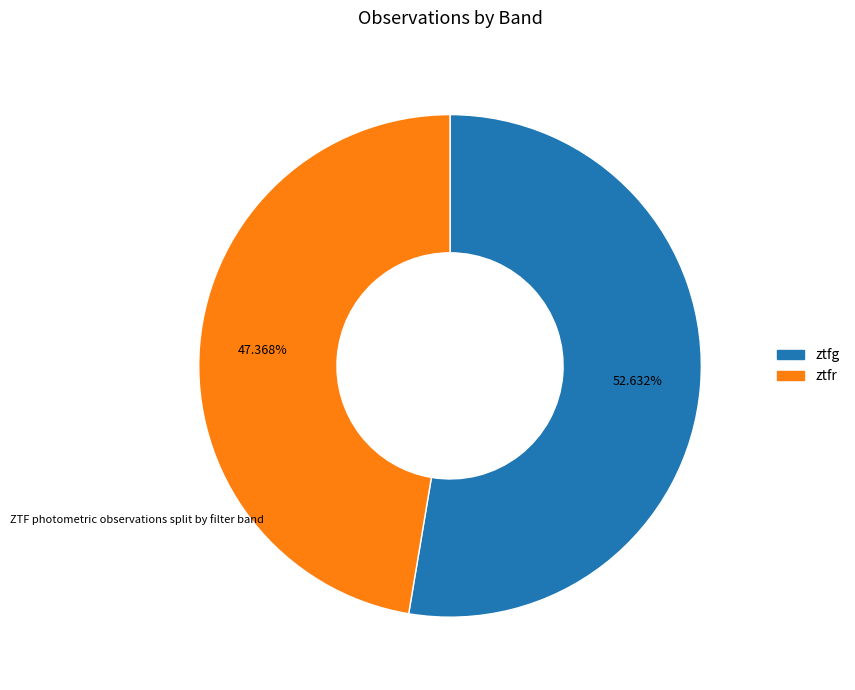

What is the total percentage of ztfg and ztfr?

100.0%